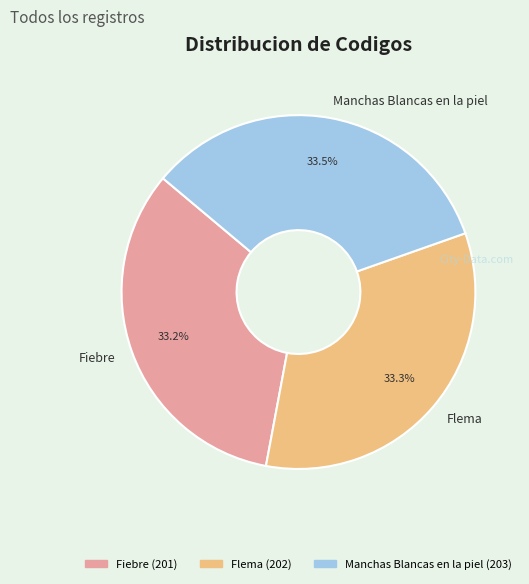

Combined, what portion of the pie is Fiebre and Flema?

66.5%